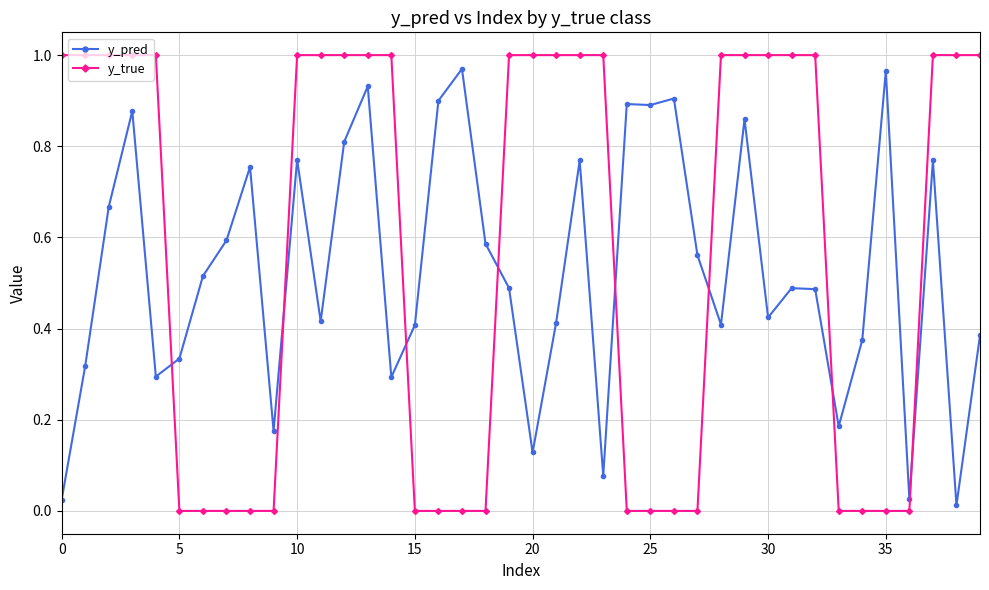

True or false: y_pred has more than 0 interior local peaks.

True